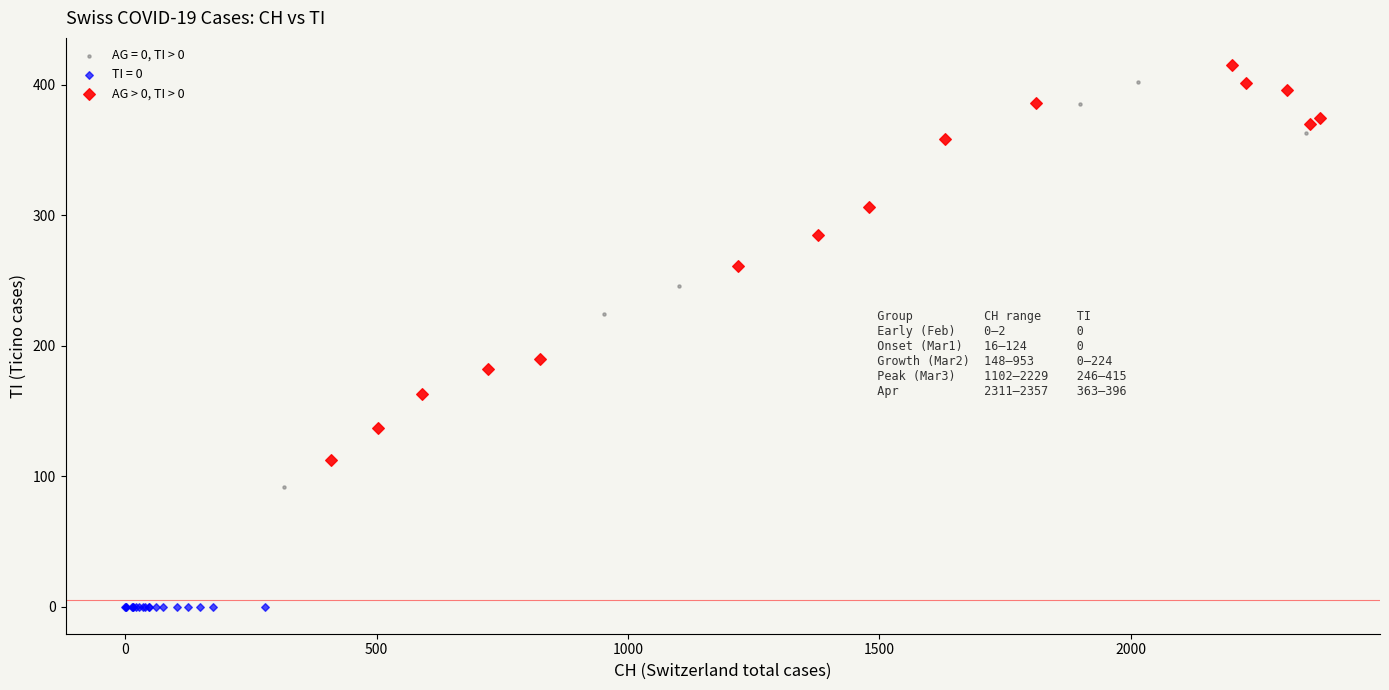

Which series contains the lowest Y value?

TI = 0